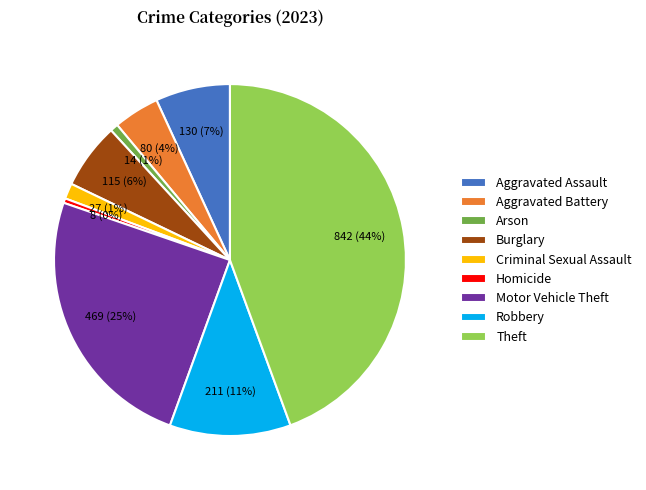

To the nearest percent, what is the average slice percentage?

11%